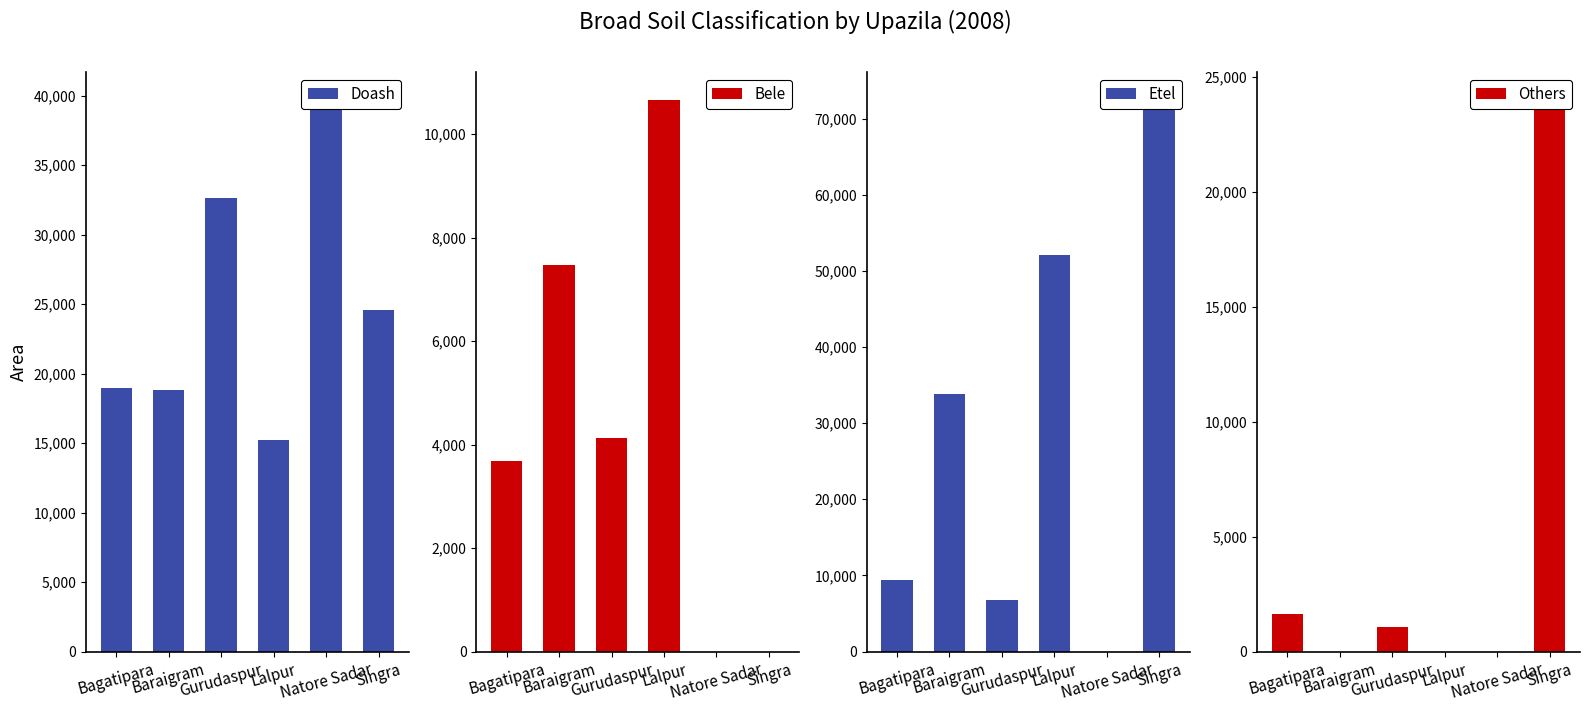

Between Gurudaspur and Singra, which series saw the biggest shift?

Etel